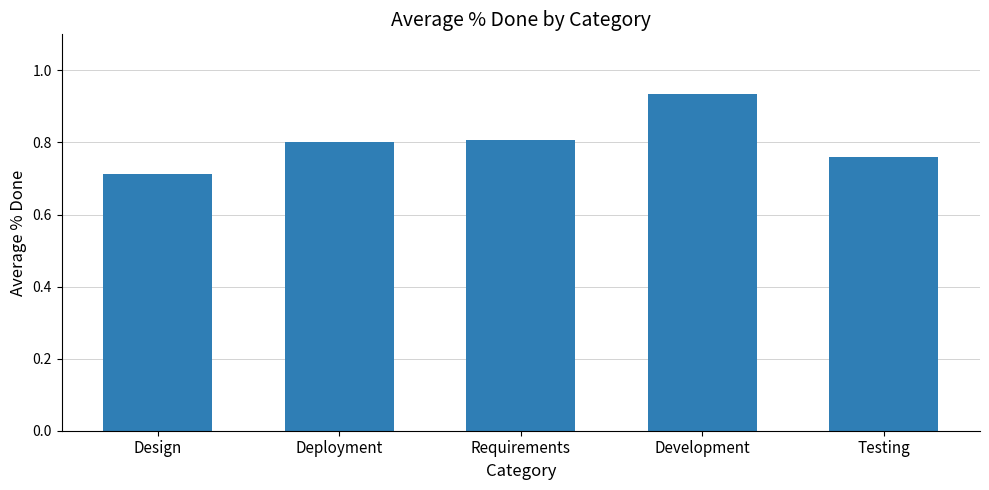

What is the label of the 1st bar from the right?

Testing